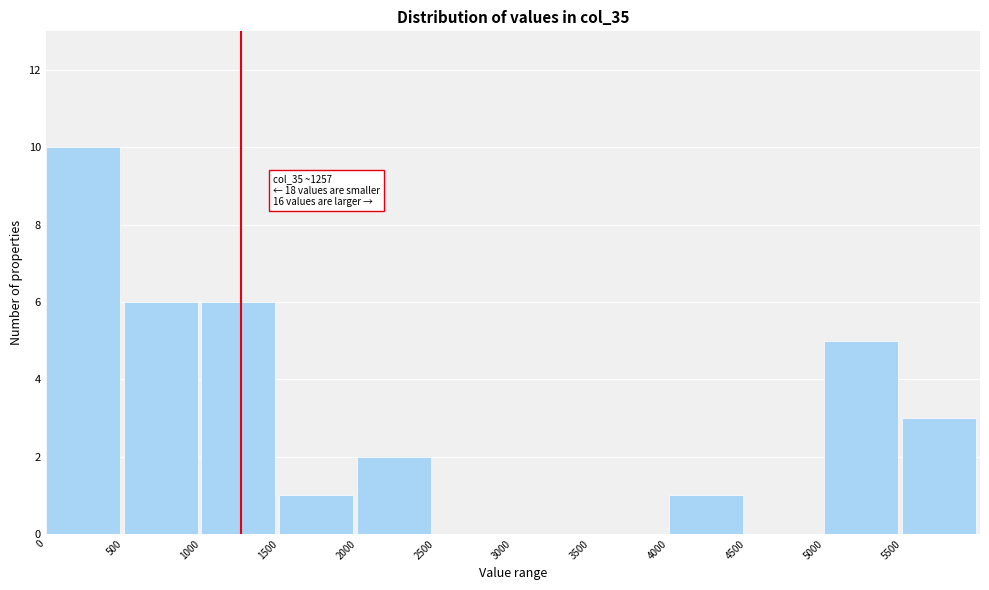

Over which range of the x-axis is the bar tallest?

0 to 500